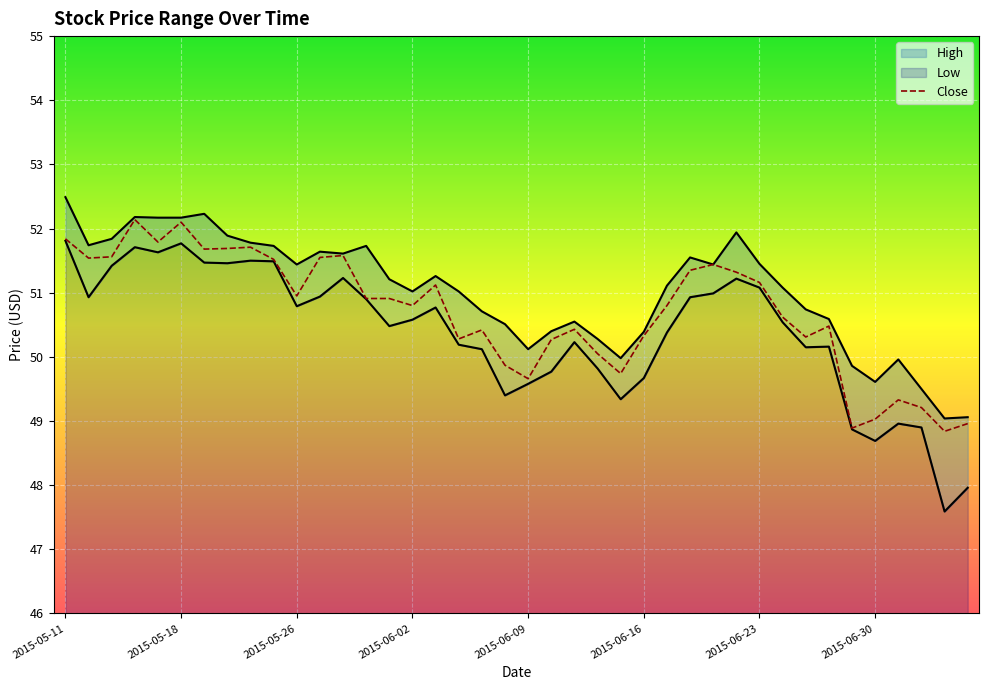

How many interior local valleys does the Close series have?

11